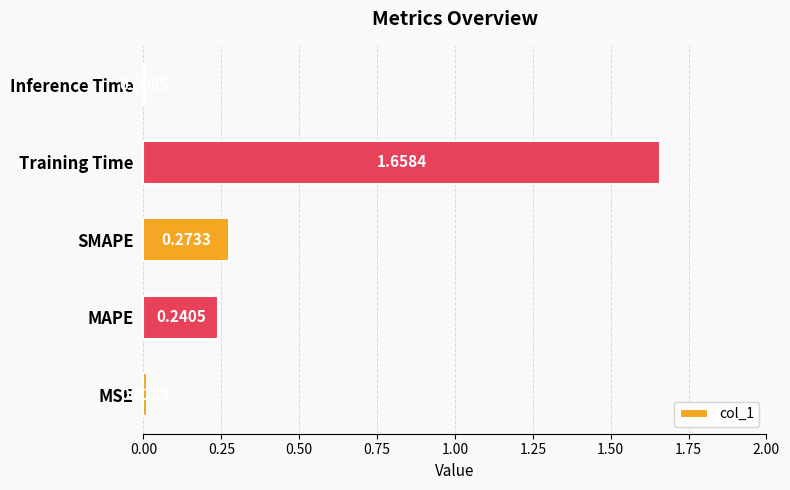

Which label corresponds to the smallest value in the chart?

Inference Time